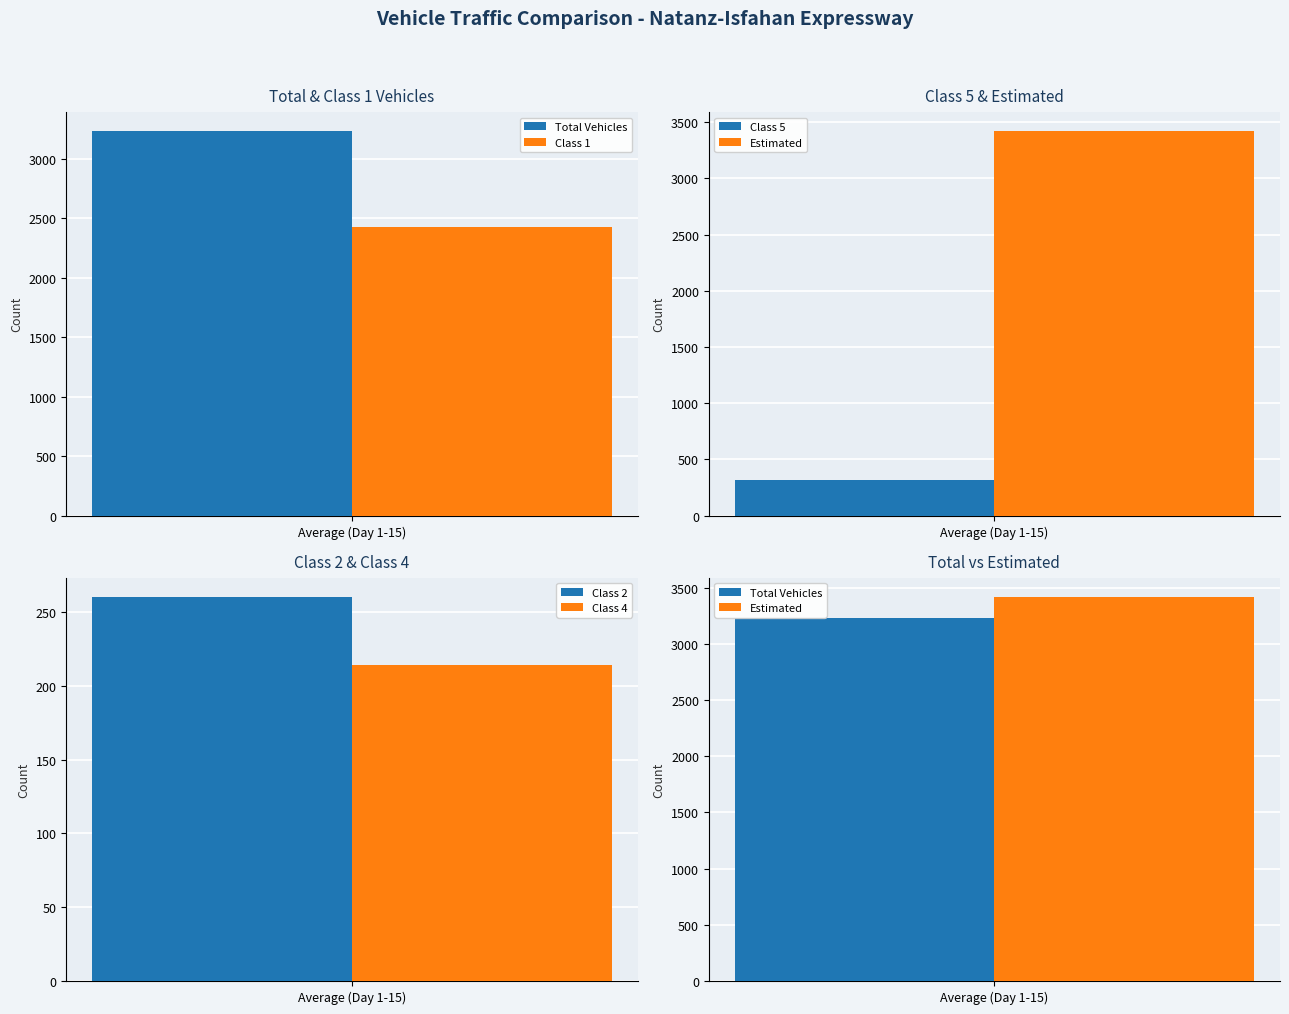

Are the bars horizontal?

No